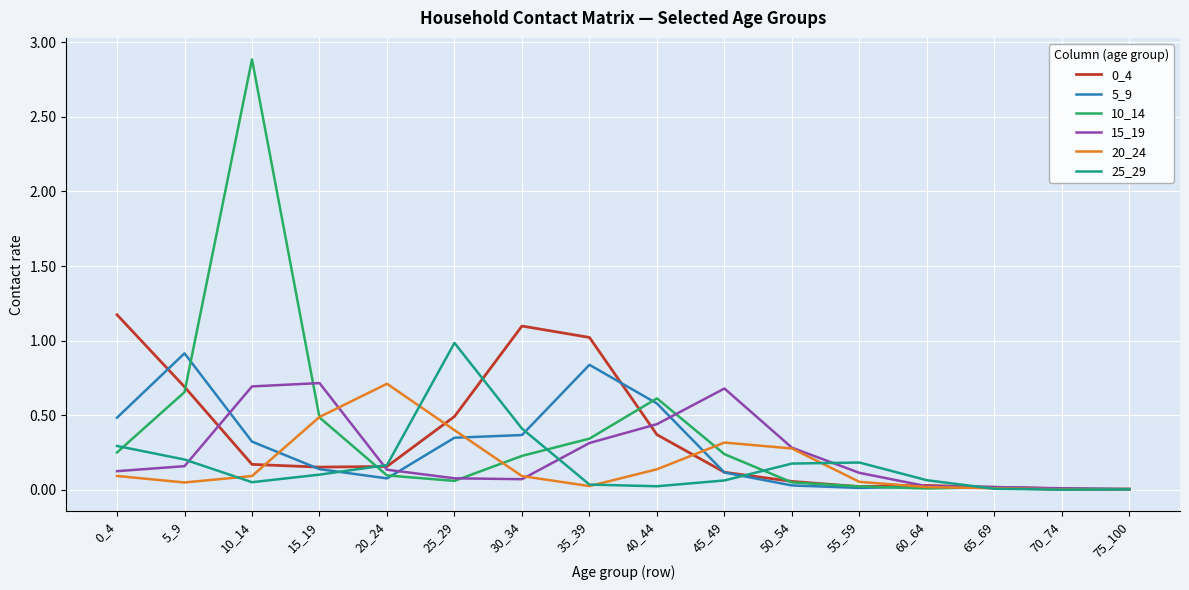

Which label corresponds to the largest value in the chart?

10_14